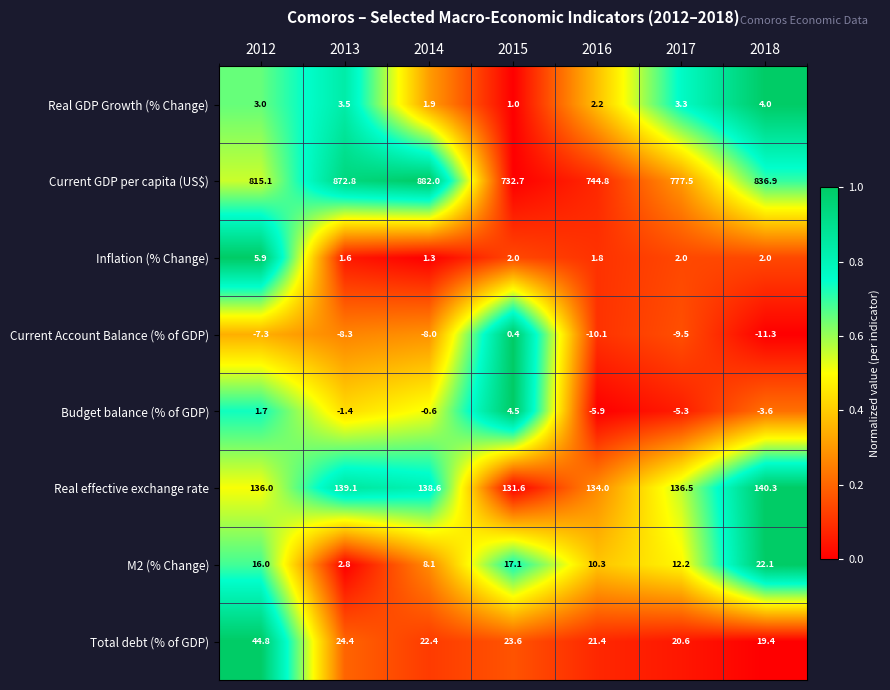

Is it true that Current Account Balance (% of GDP) equals -13.5 at 2013?

False